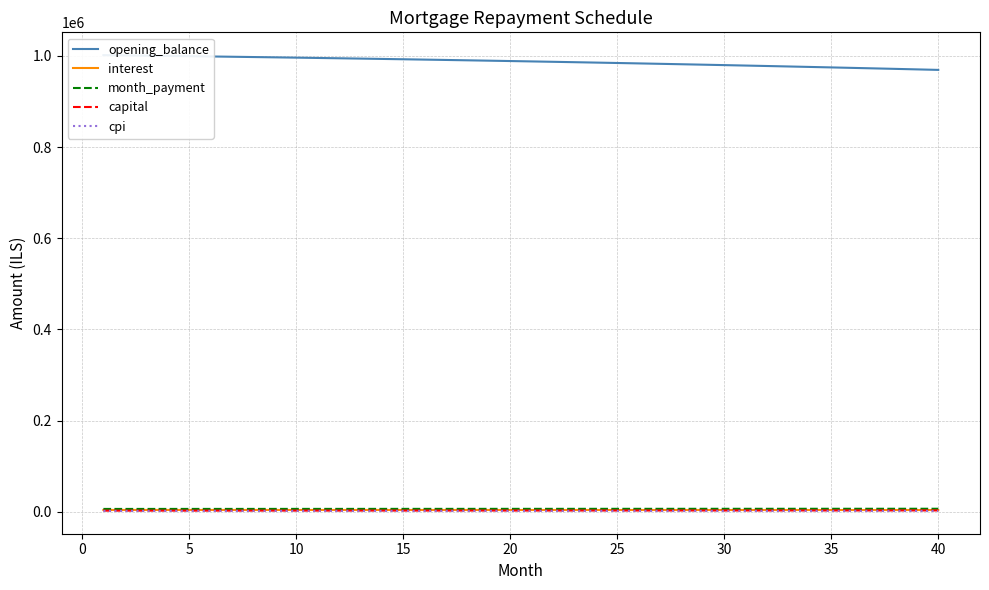

True or false: opening_balance and interest cross at least once.

False